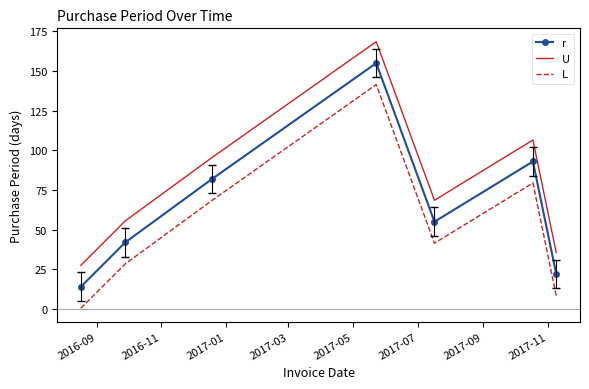

True or false: r has more than 0 points higher than both neighbors.

True